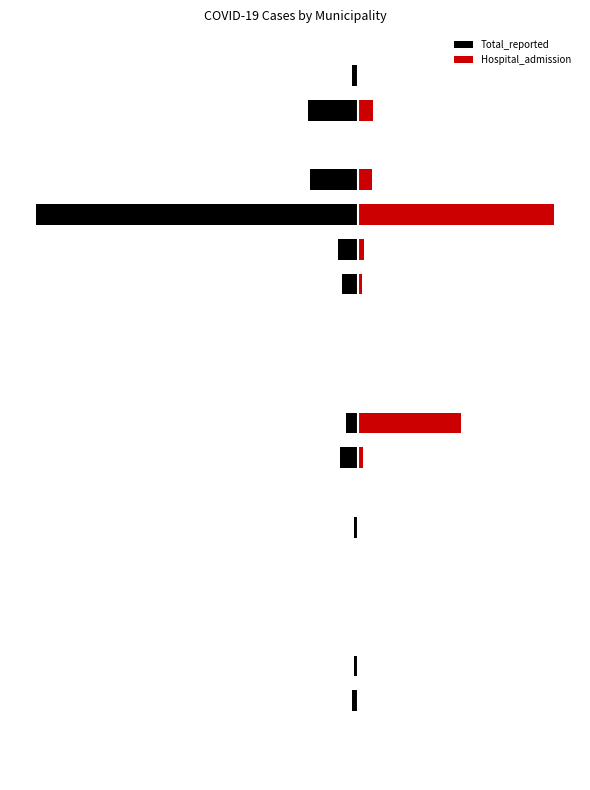

At 9, list the series in order from smallest to largest.

Total_reported, Hospital_admission